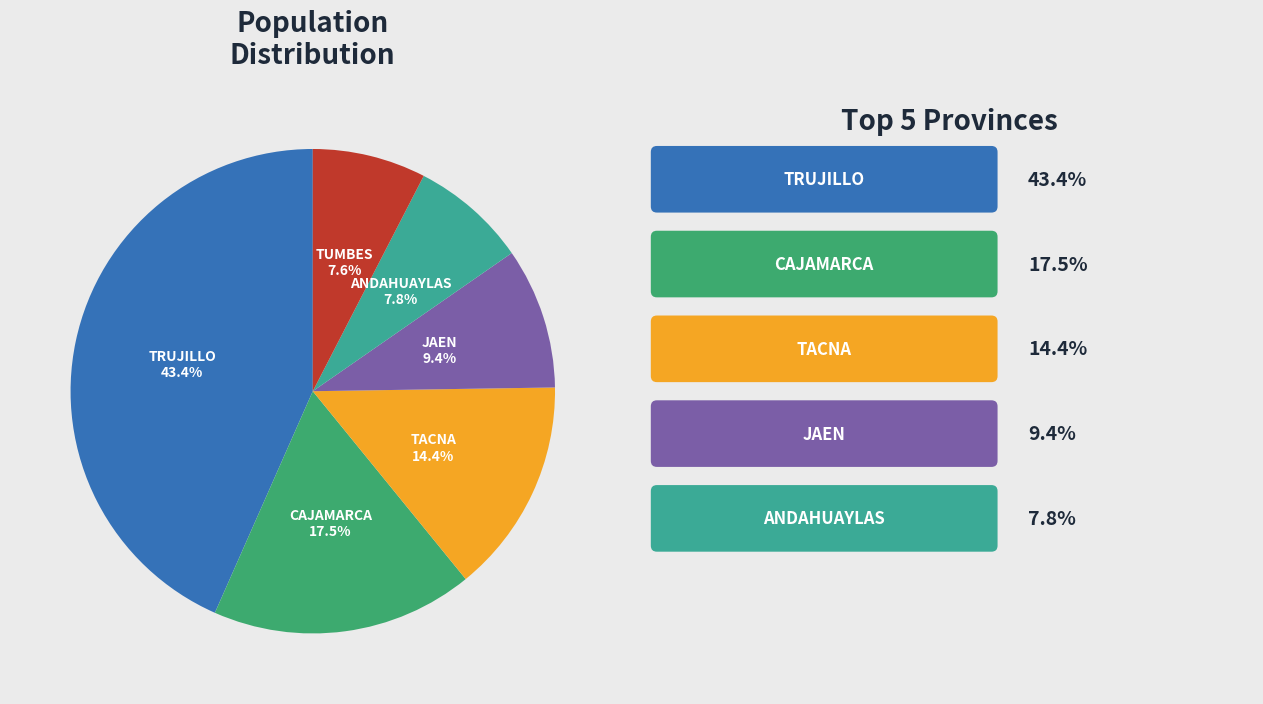

True or false: TACNA accounts for 14% of the total.

True